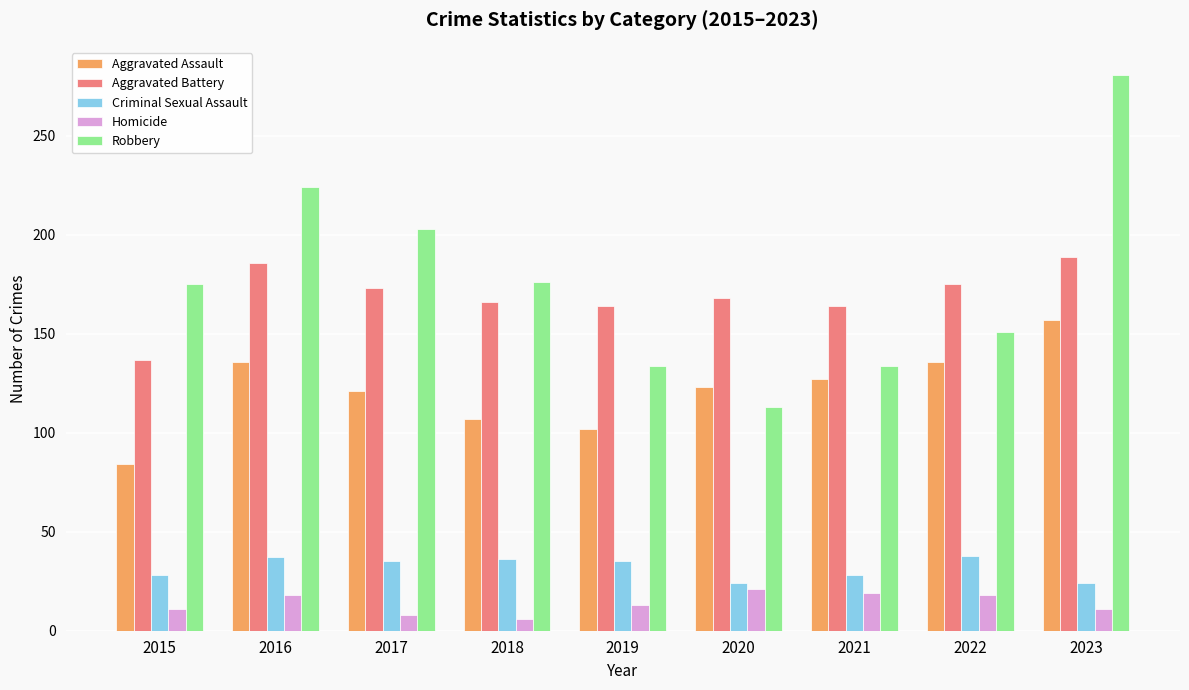

Is the value of Aggravated Assault at 2017 greater than the value of Criminal Sexual Assault at 2020?

Yes